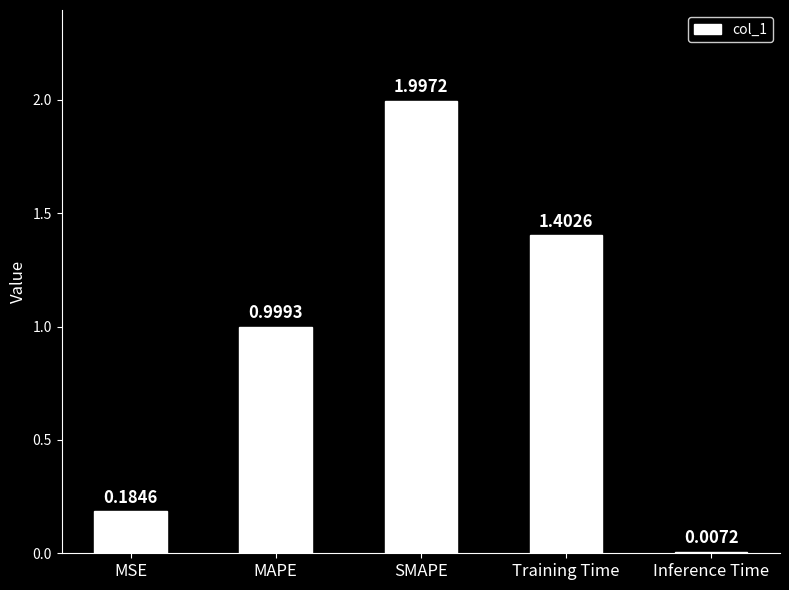

The chart shows a value of 3.5 at SMAPE. True or false?

False